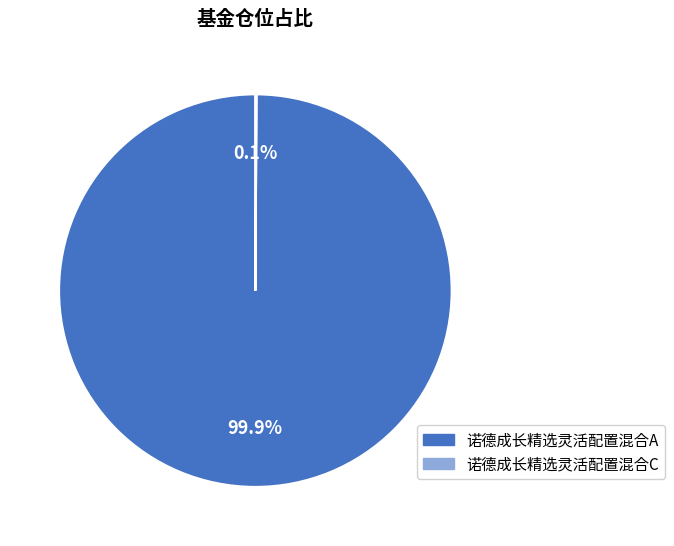

Which slice is the largest?

诺德成长精选灵活配置混合A